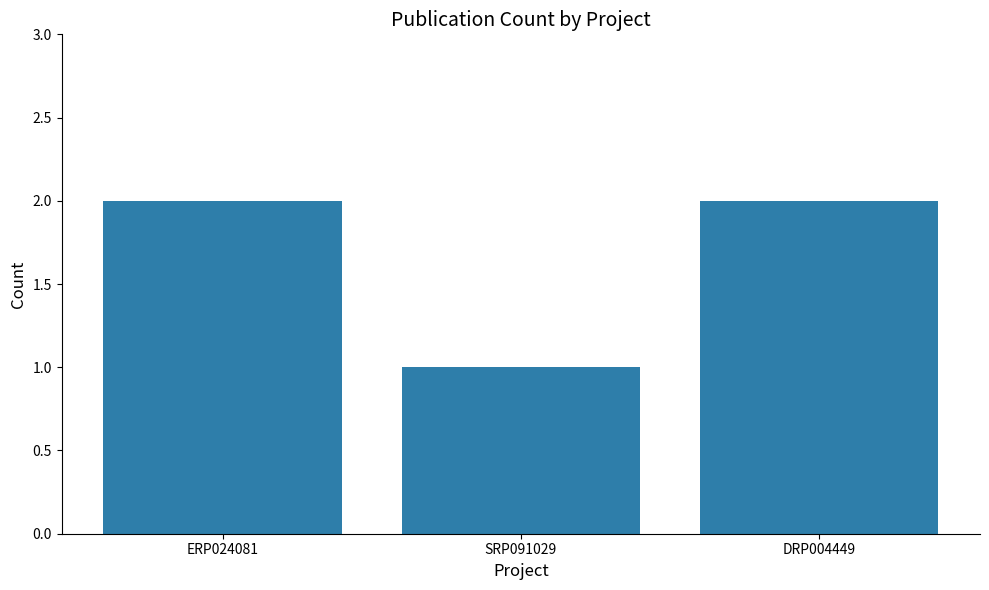

What is the smallest value displayed?

1